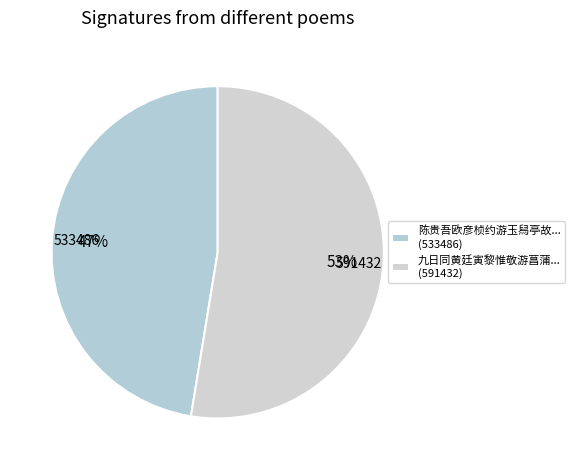

Count the number of slices in the pie.

2